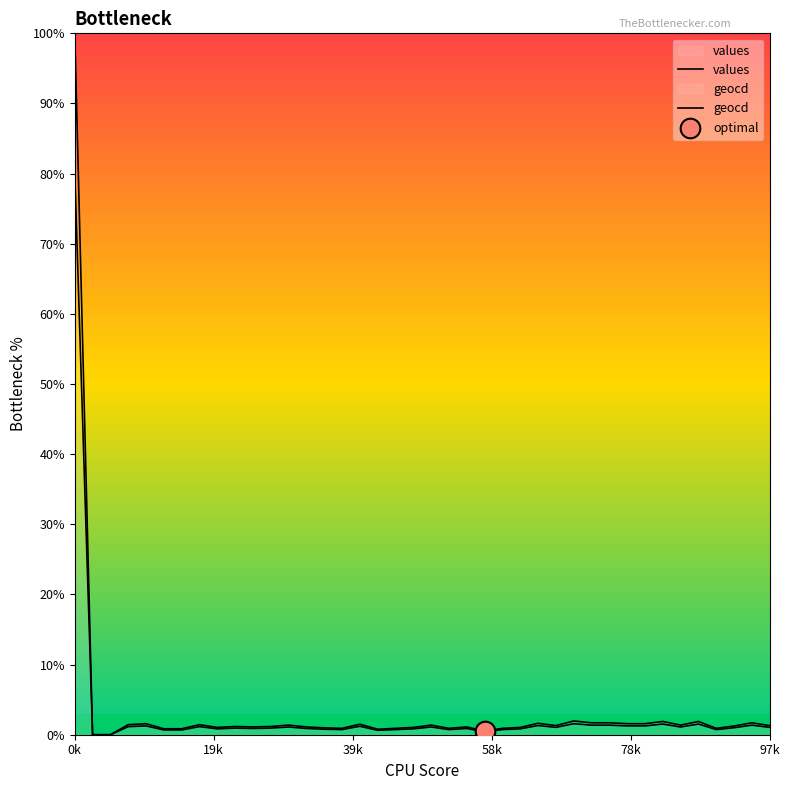

Which series has the largest total across all categories?

values